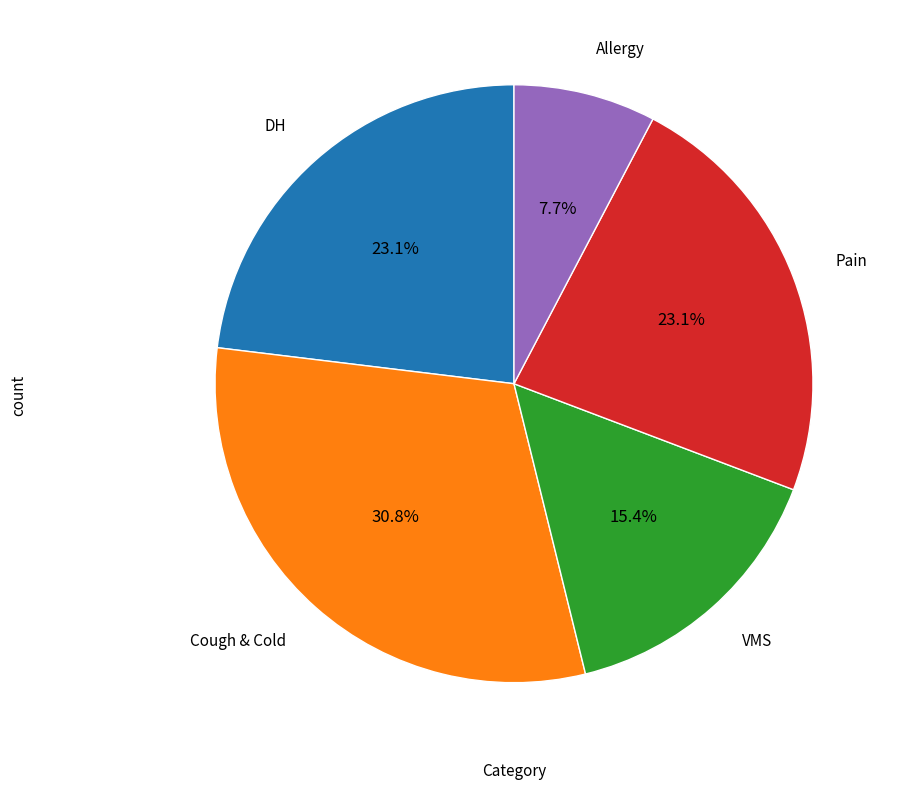

Is there any slice that represents more than half of the pie?

No